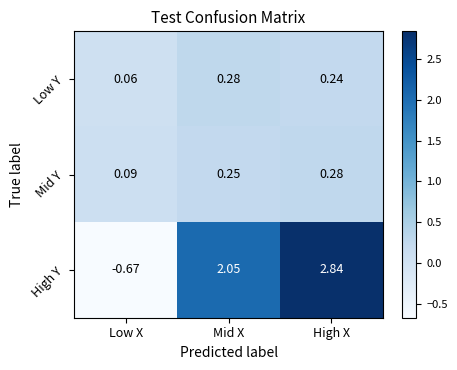

Which category has the lowest value across all series?

Low X